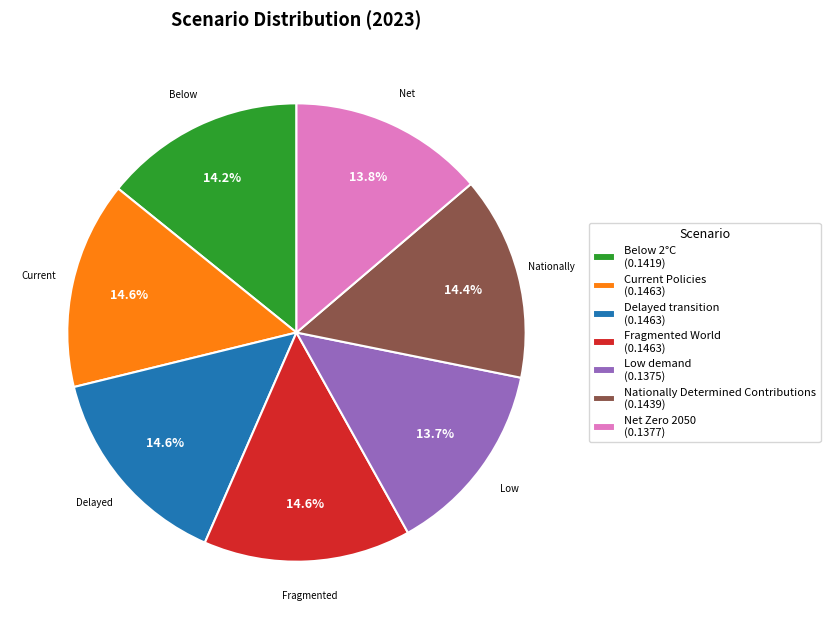

True or false: Below 2°C accounts for 21% of the total.

False